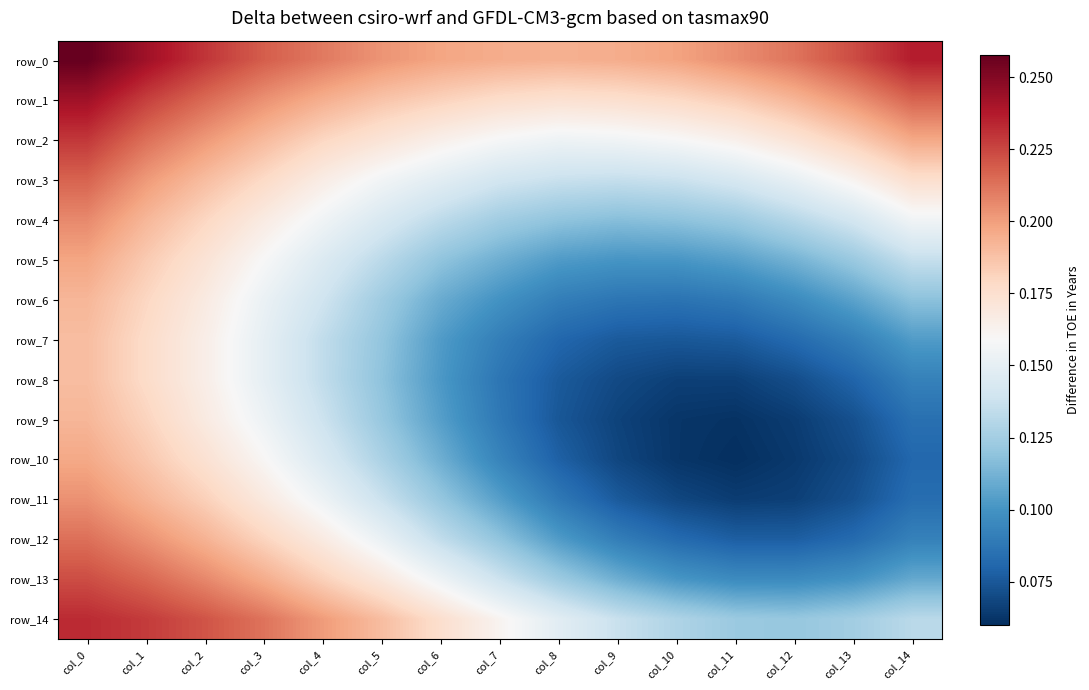

What is the minimum value shown in the chart?

0.1